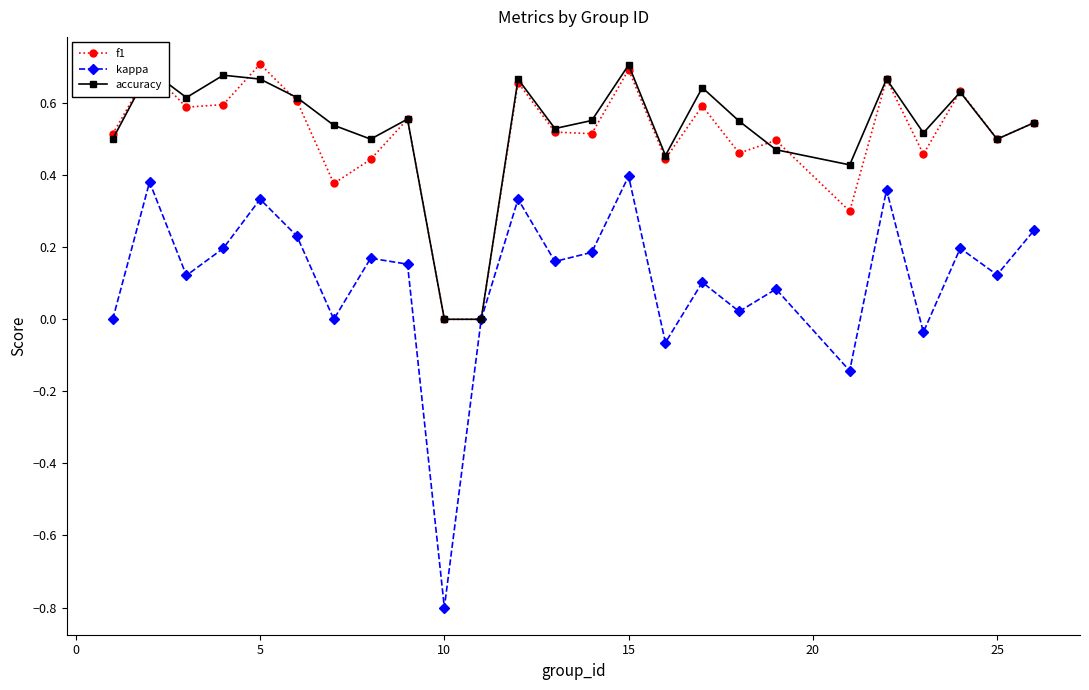

Which series has the largest range (max minus min)?

kappa